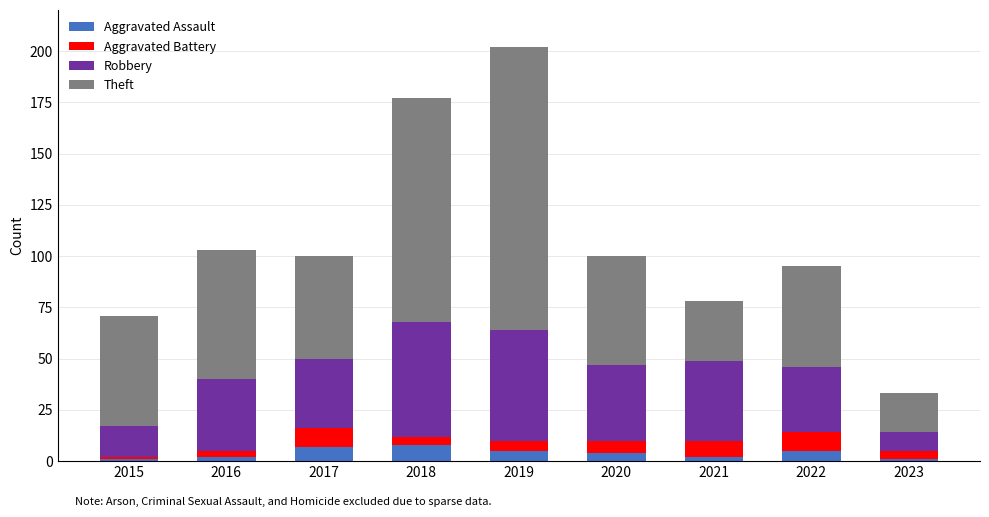

What is the average value of the Aggravated Assault series?

4